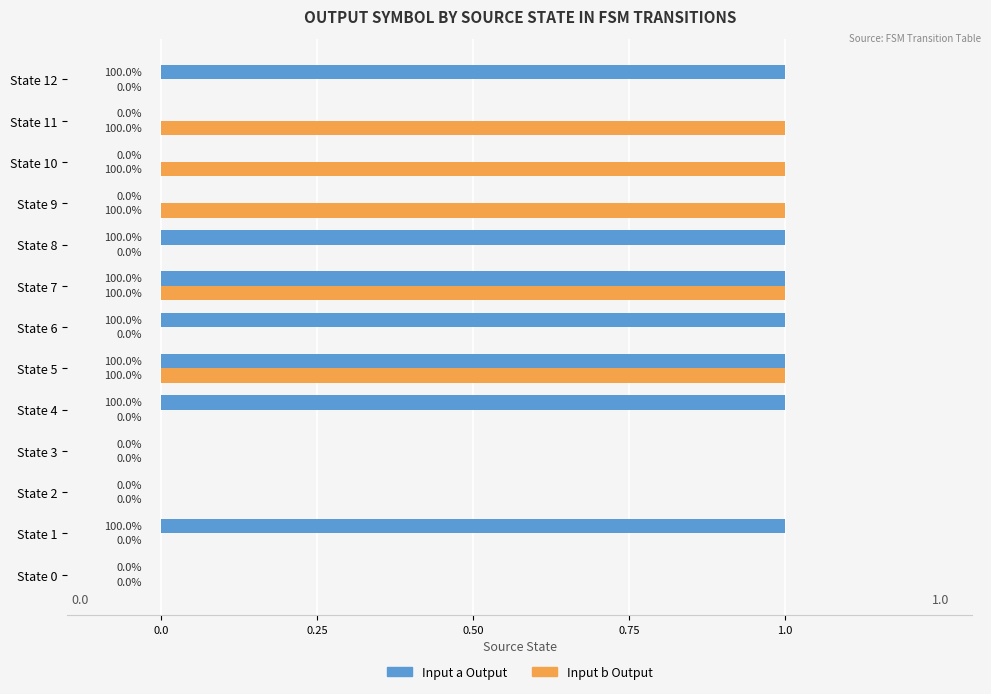

What is the sum of all Input a Output values?

7